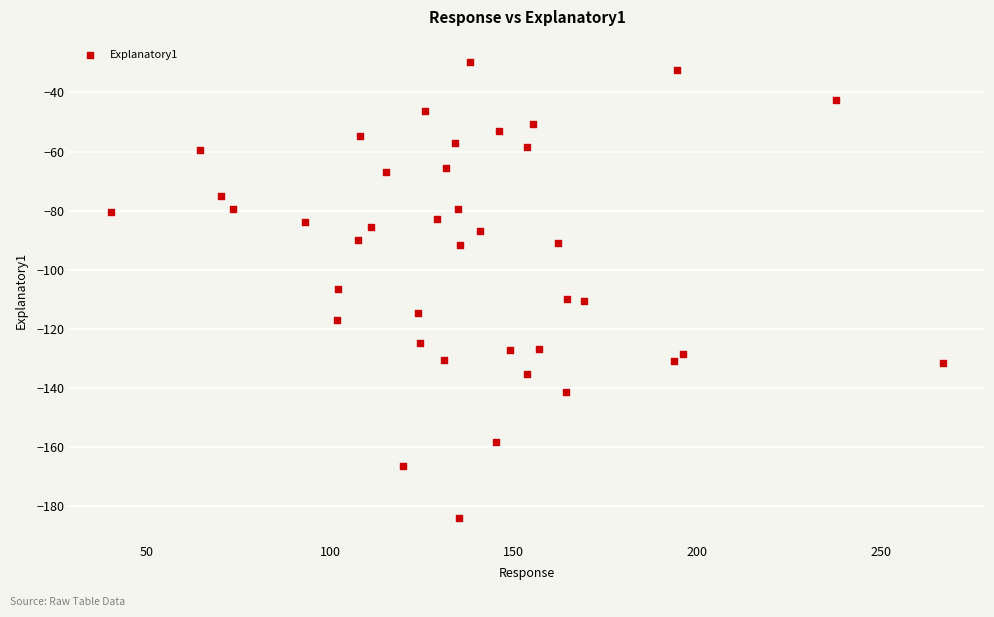

What is the range of Y values (max minus min)?

154.2